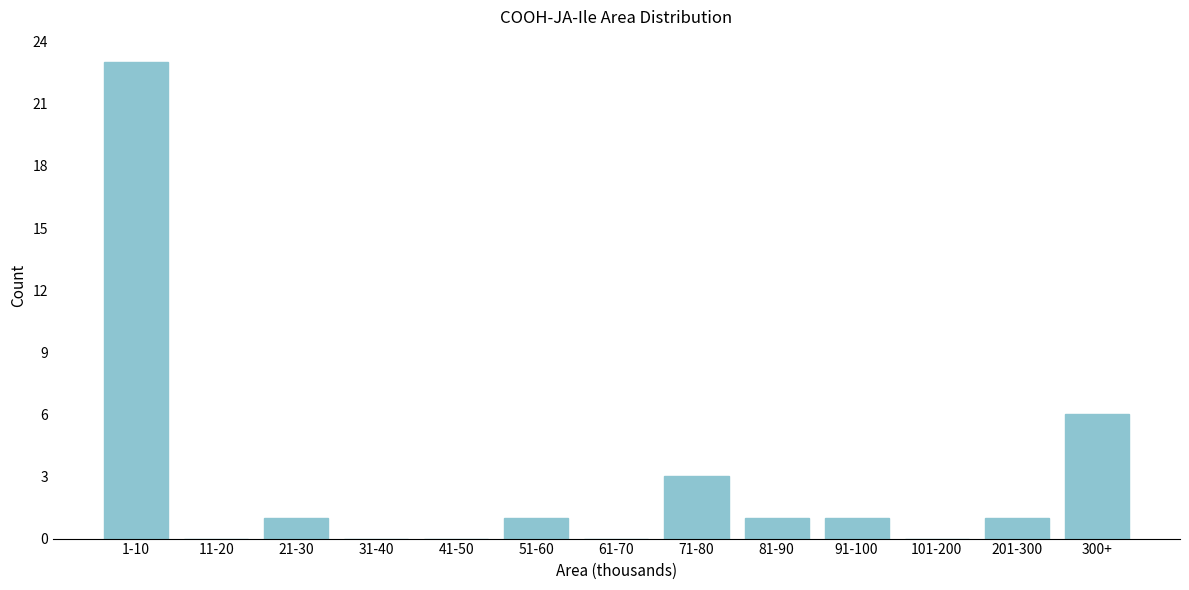

Reading left to right, list all the values displayed in this chart.

1-10=23	11-20=0	21-30=1	31-40=0	41-50=0	51-60=1	61-70=0	71-80=3	81-90=1	91-100=1	101-200=0	201-300=1	300+=6